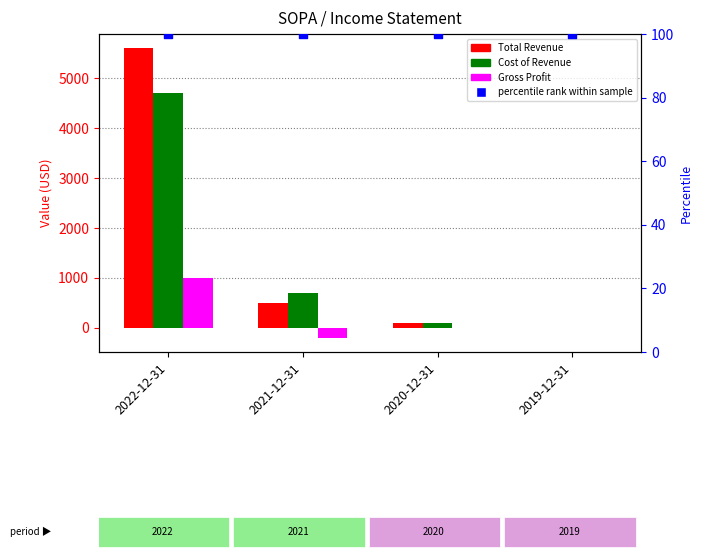

At which category is the sum across all series the highest?

2022-12-31